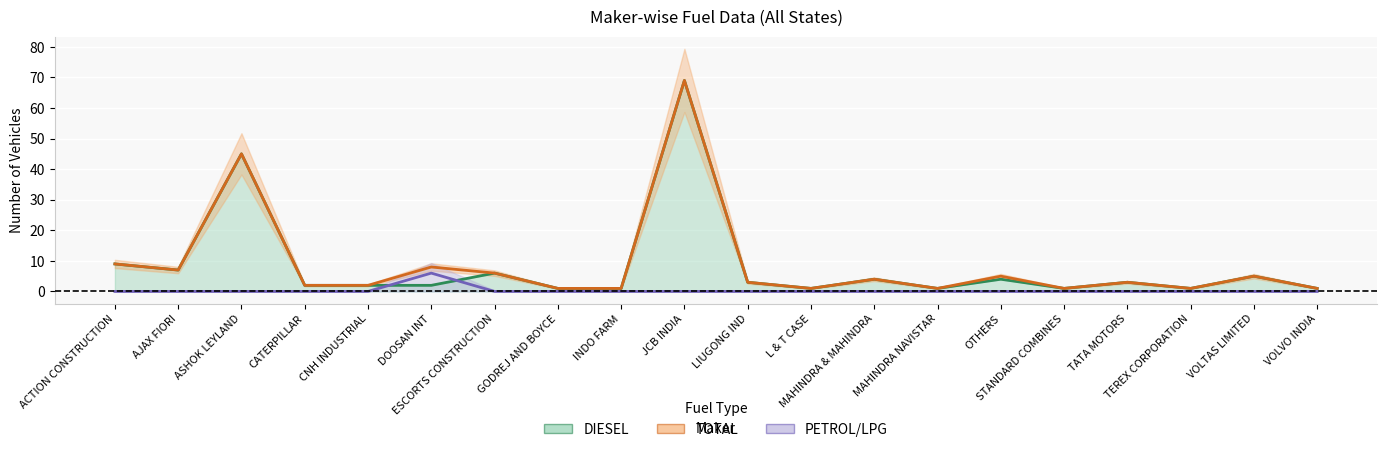

True or false: TOTAL has more than 2 interior local peaks.

True